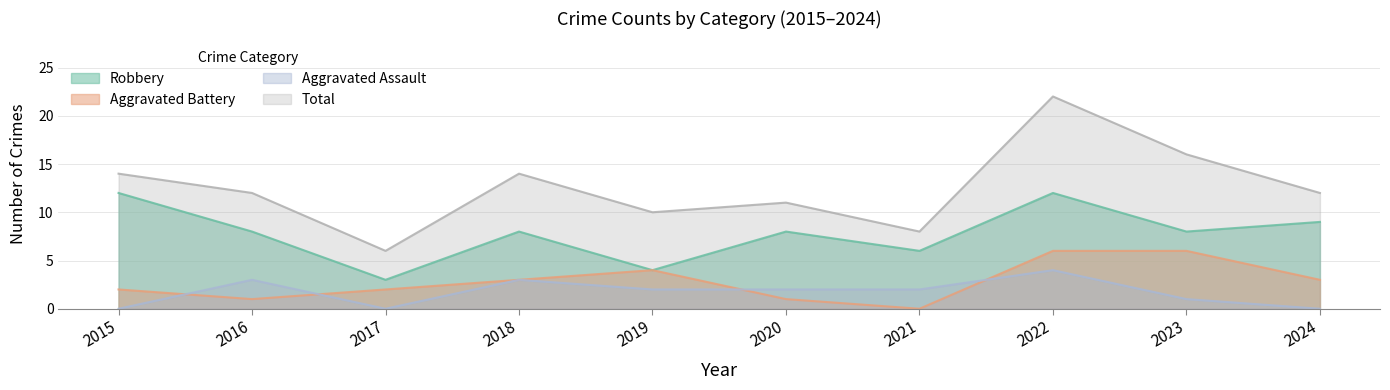

True or false: Total has more than 1 points higher than both neighbors.

True